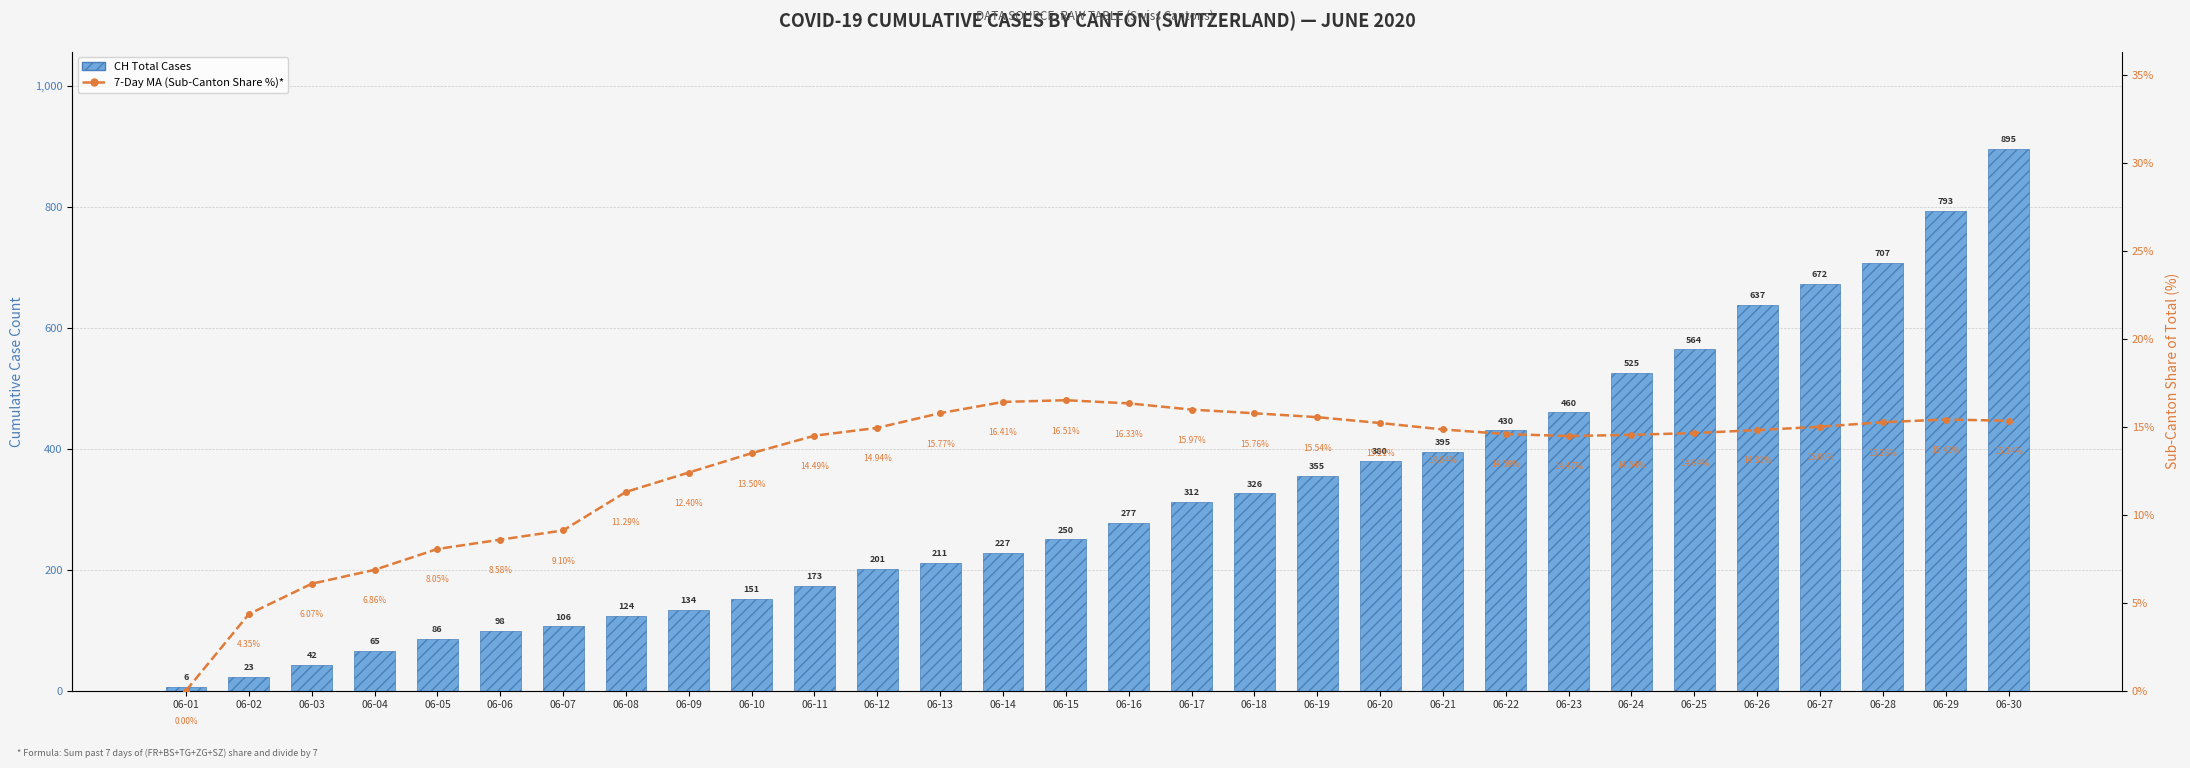

What is the total value across all series at 06-23?

474.5